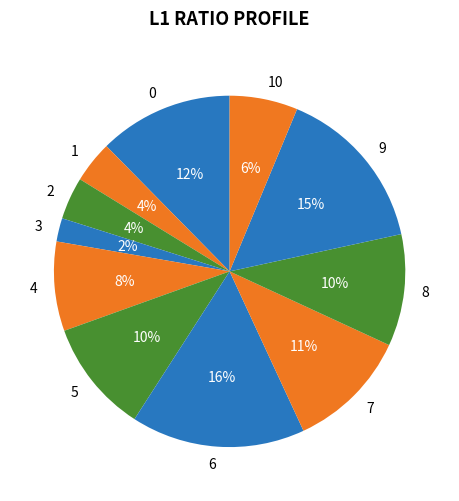

To the nearest percent, what percentage of the pie is 3?

2%